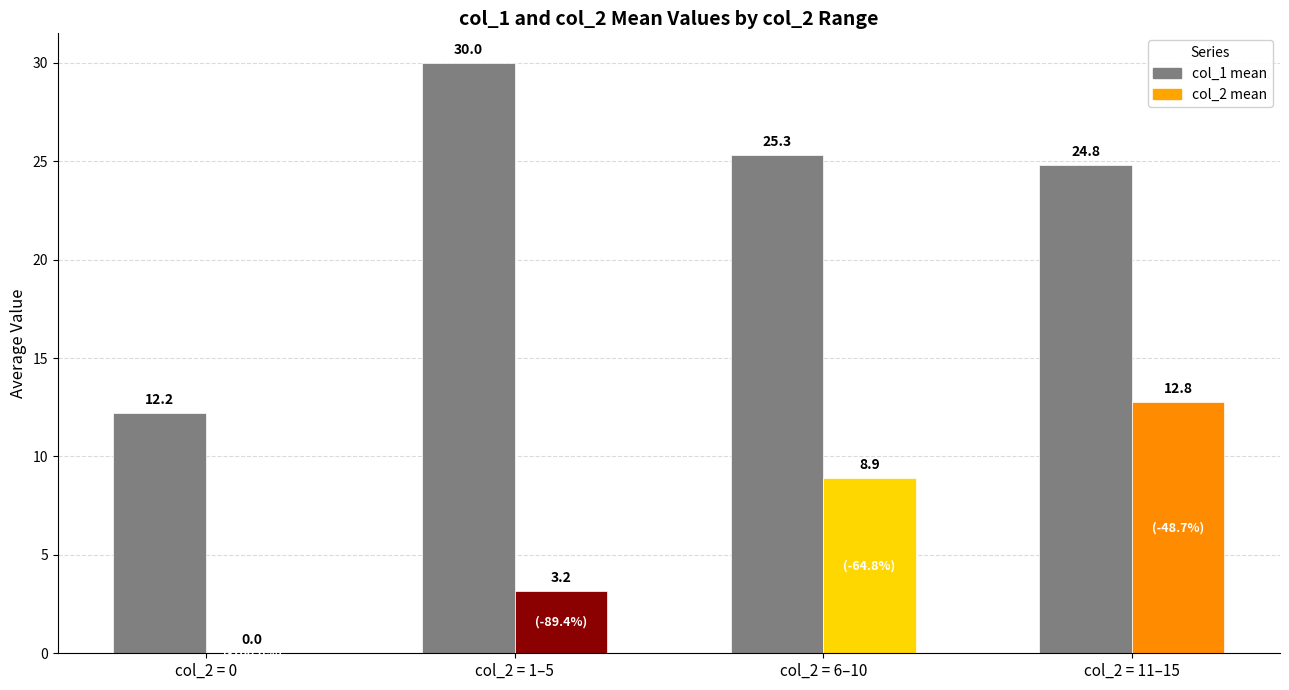

At which category does the chart reach its peak across all series?

col_2 = 1–5